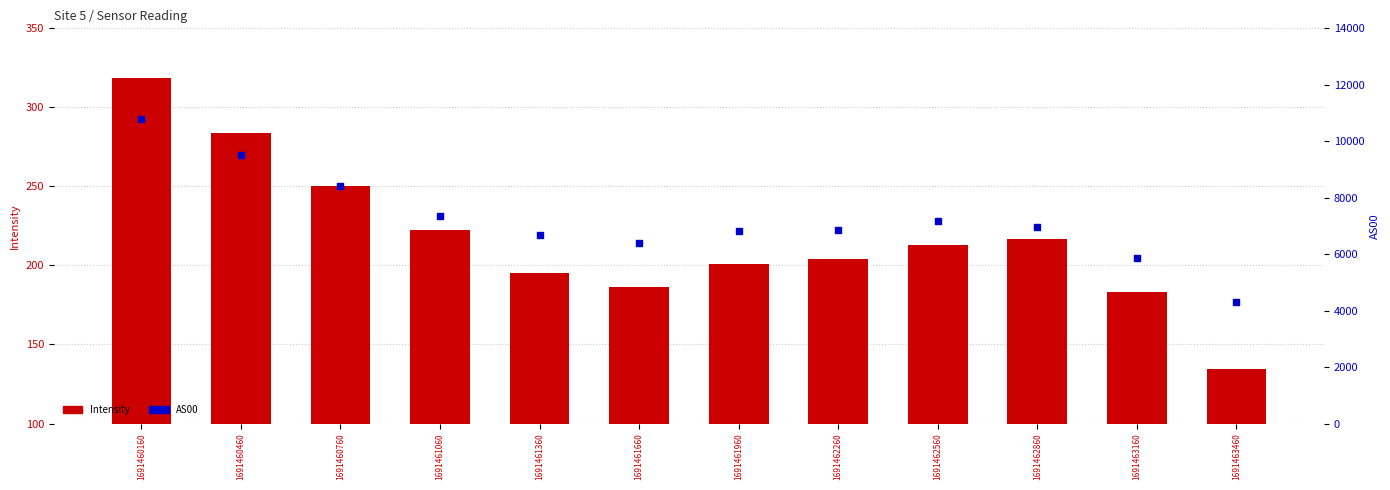

Which series contains the highest Y value?

AS00